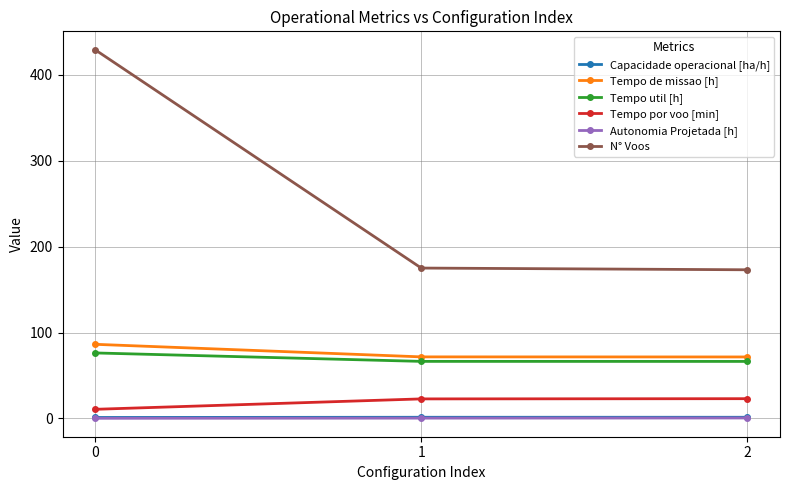

At how many categories does at least one series exceed 55?

3